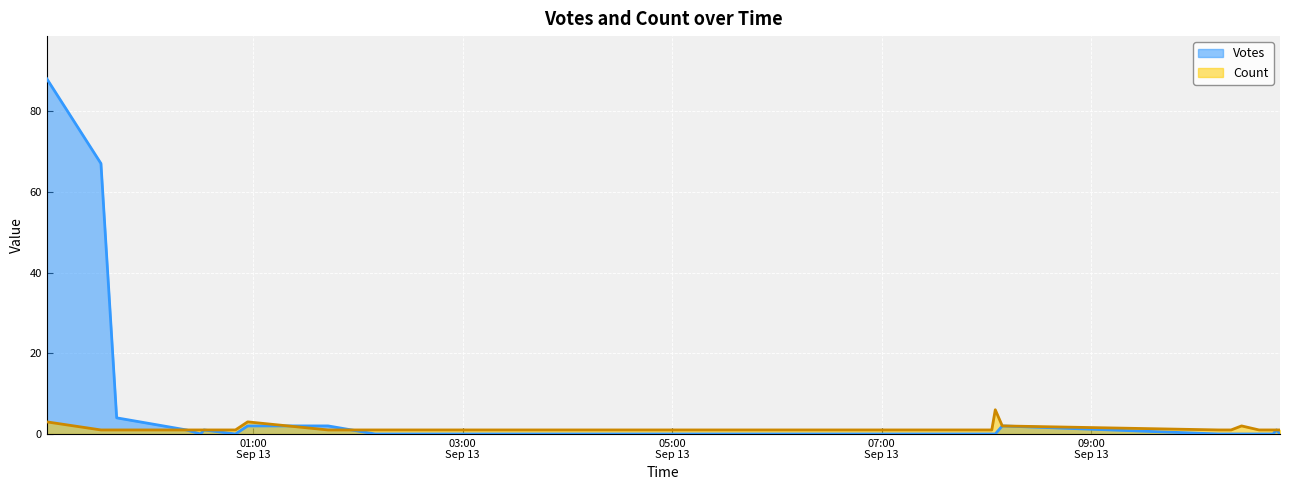

At which label does Votes reach its peak?

2019-09-12 23:02